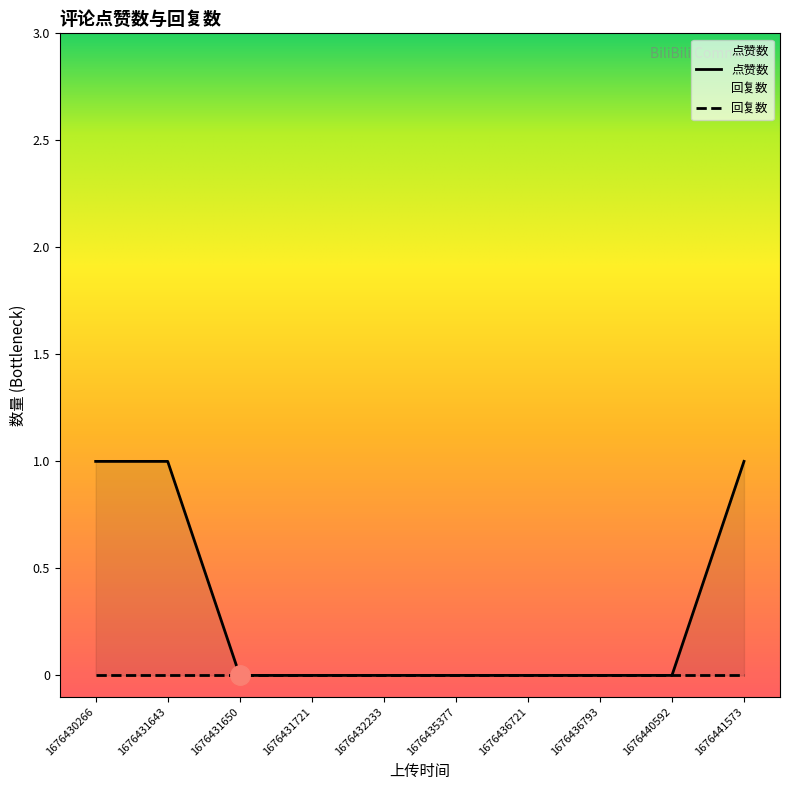

Is the value of 点赞数 at 1676440592 greater than the value of 回复数 at 1676441573?

No